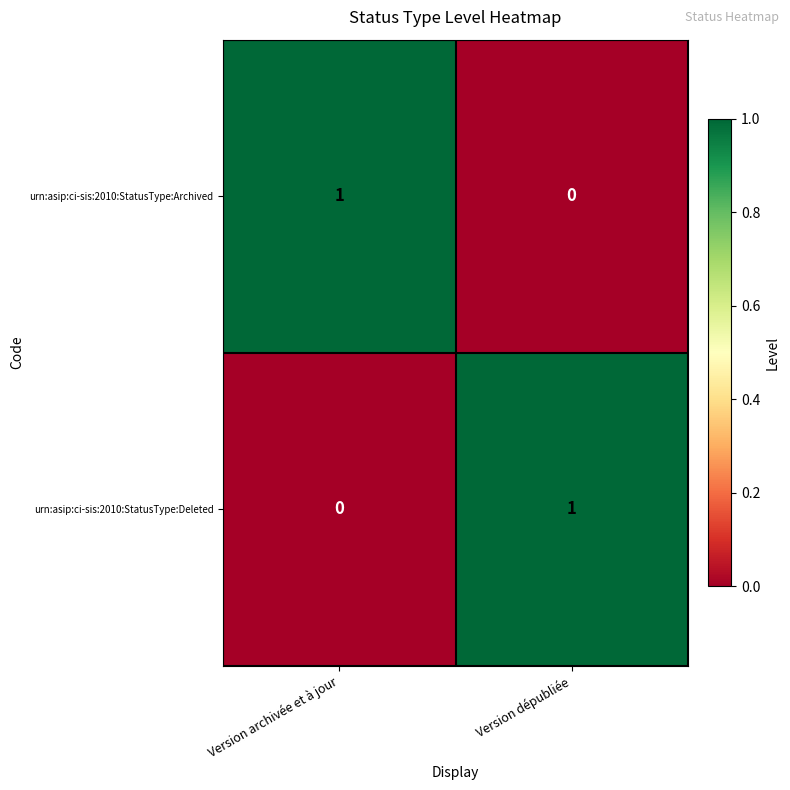

What is the spread (max minus min) of values at Version dépubliée?

1